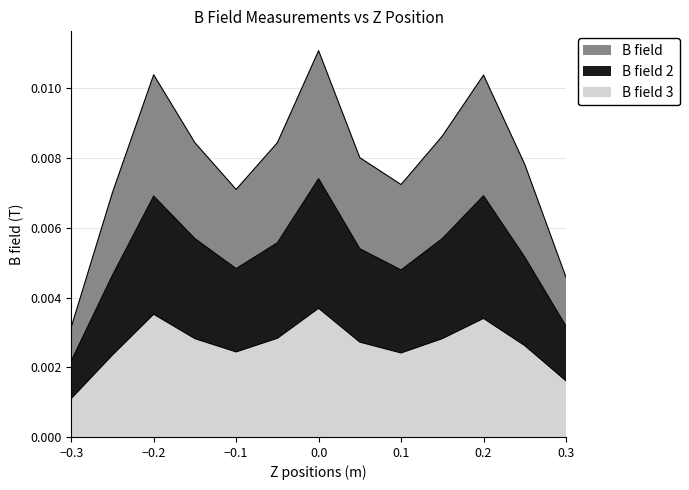

Rank the categories by B field 3 value from lowest to highest.

-0.3, 0.3, -0.25, 0.1, -0.1, 0.25, 0.05, -0.15, 0.15, -0.05, 0.2, -0.2, 0.0